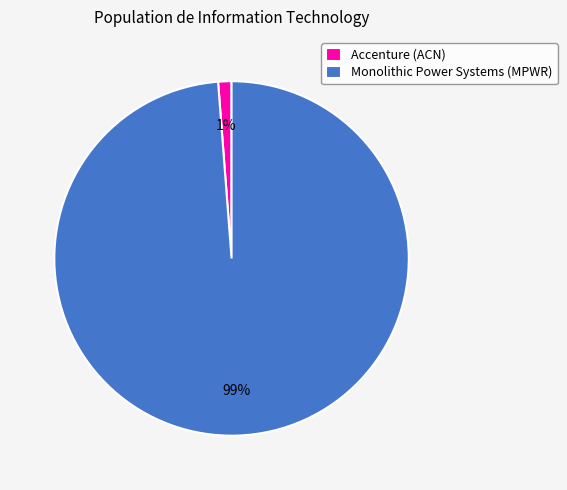

Between Accenture (ACN) and Monolithic Power Systems (MPWR), which is larger?

Monolithic Power Systems (MPWR)